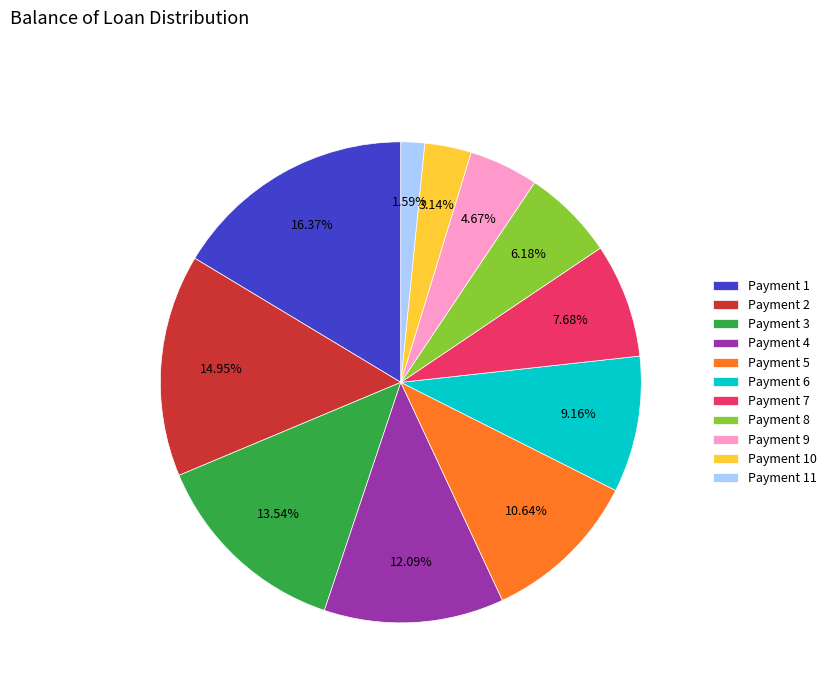

Is the sum of Payment 5 and Payment 10 greater than half?

No